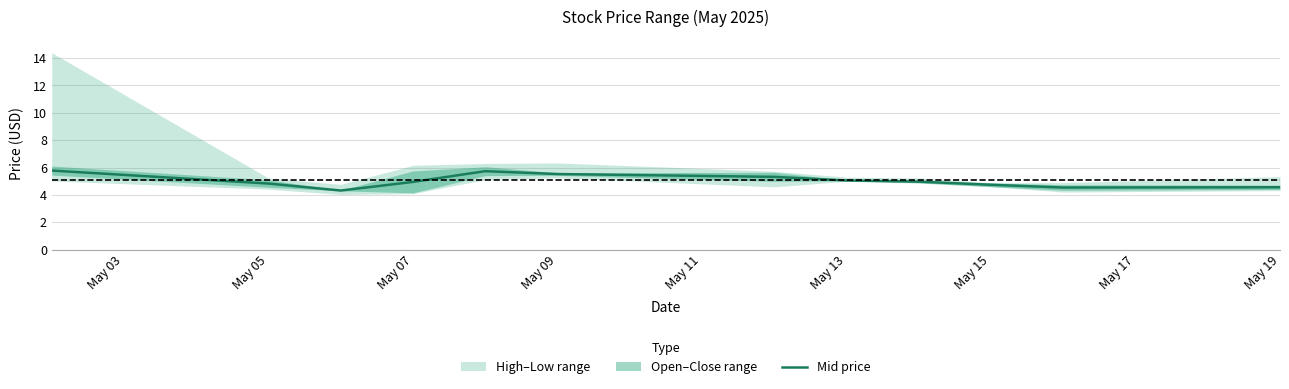

Does the chart display data point markers on the line(s)?

No